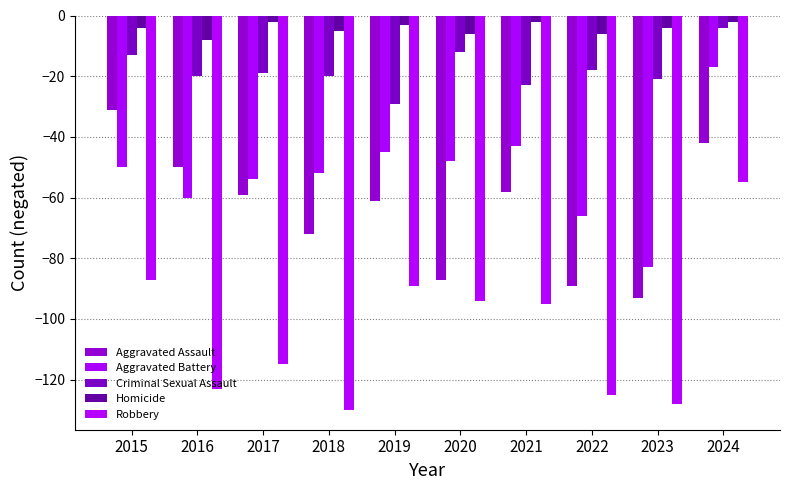

Reading left to right, list all the values displayed in this chart.

Aggravated Assault: -31	-50	-59	-72	-61	-87	-58	-89	-93	-42
Aggravated Battery: -50	-60	-54	-52	-45	-48	-43	-66	-83	-17
Criminal Sexual Assault: -13	-20	-19	-20	-29	-12	-23	-18	-21	-4
Homicide: -4	-8	-2	-5	-3	-6	-2	-6	-4	-2
Robbery: -87	-123	-115	-130	-89	-94	-95	-125	-128	-55